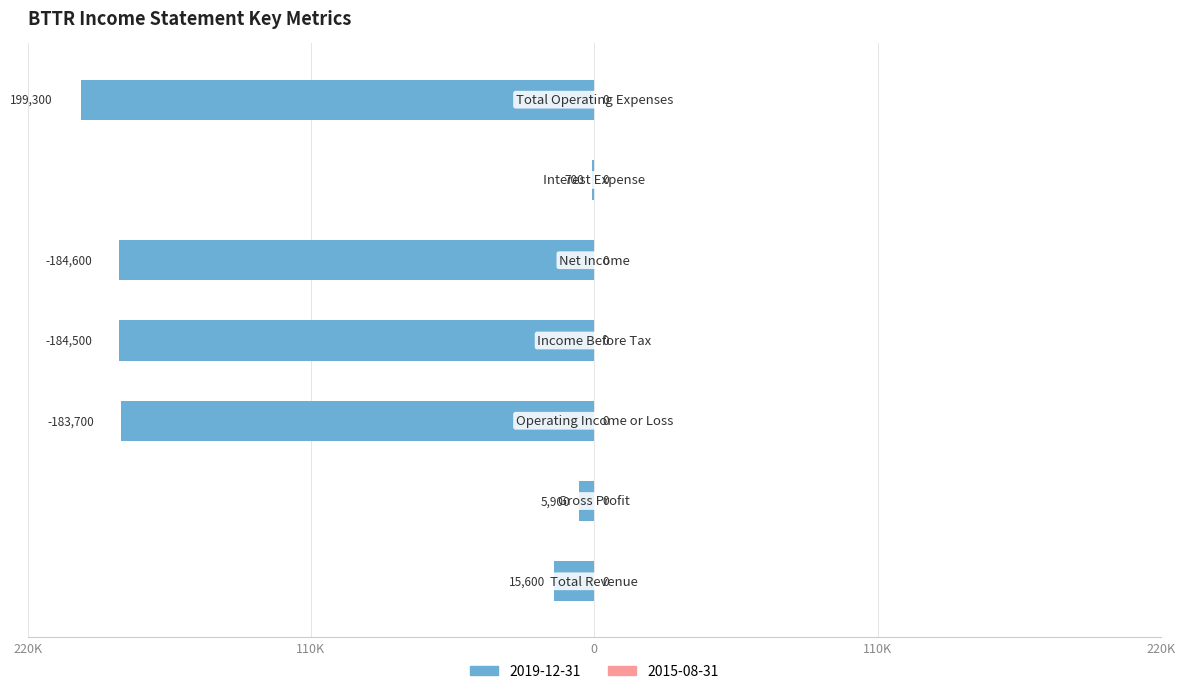

Reading right to left, list all the values displayed in this chart.

2019-12-31: Total Operating Expenses=199300	Interest Expense=700	Net Income=-184600	Income Before Tax=-184500	Operating Income or Loss=-183700	Gross Profit=5900	Total Revenue=15600
2015-08-31: Total Operating Expenses=0	Interest Expense=0	Net Income=0	Income Before Tax=0	Operating Income or Loss=0	Gross Profit=0	Total Revenue=0